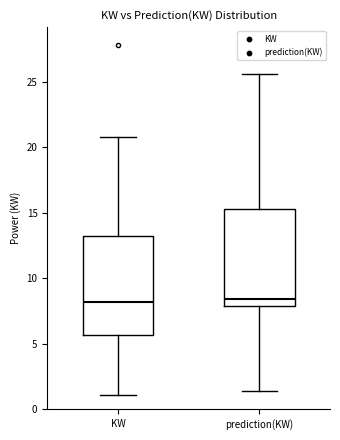

Reading left to right, read every box against the y-axis: the position of its median line, the range the box covers, and the ends of its whiskers. The values are not printed on the chart, so give them approximately, as read against the axis.

KW: median 8.0, box 5.5 to 13.5, whiskers 1.0 to 21.0
prediction(KW): median 8.5, box 8.0 to 15.5, whiskers 1.5 to 25.5